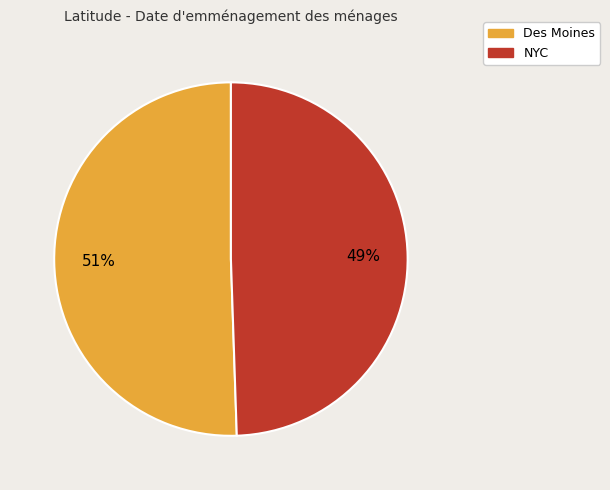

To the nearest percent, what is the average slice percentage?

50%